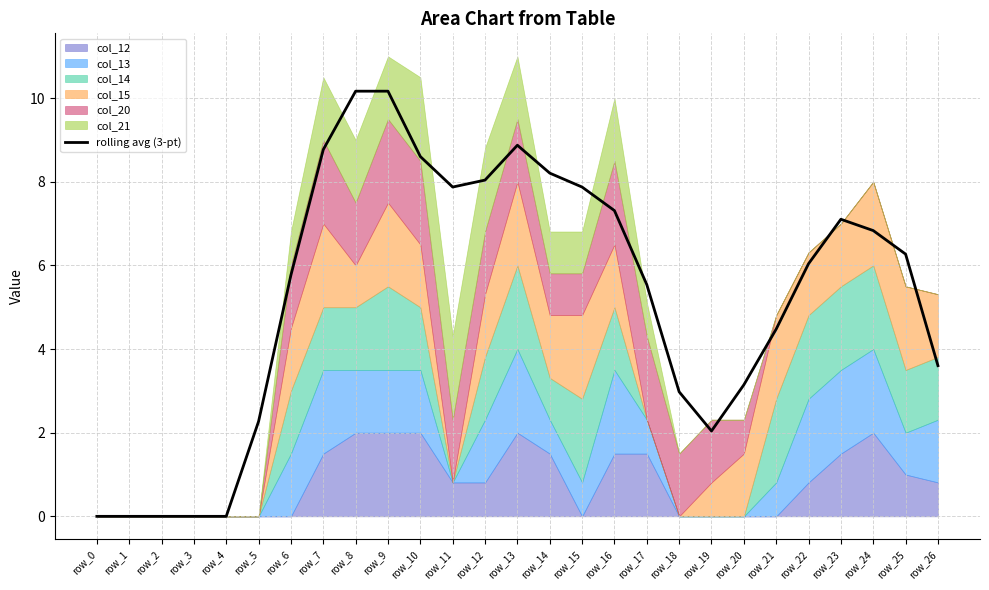

Is it true that the value at row_6 is 8.3?

False